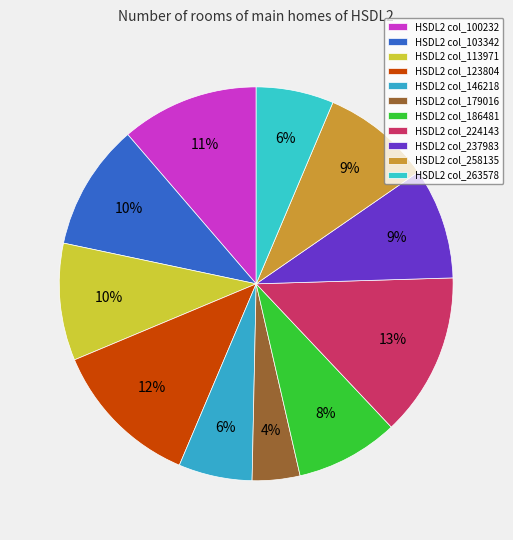

Count the number of slices in the pie.

11